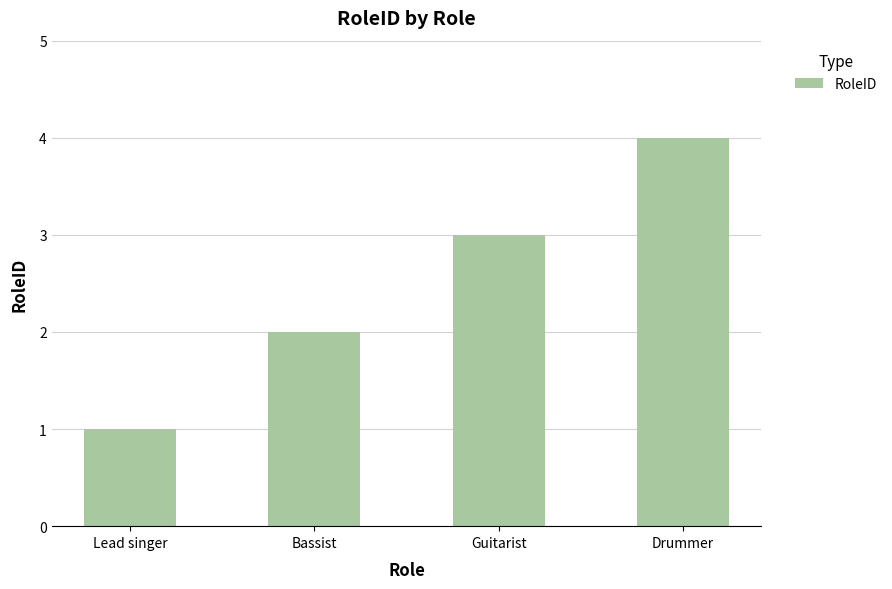

Which label corresponds to the smallest value in the chart?

Lead singer